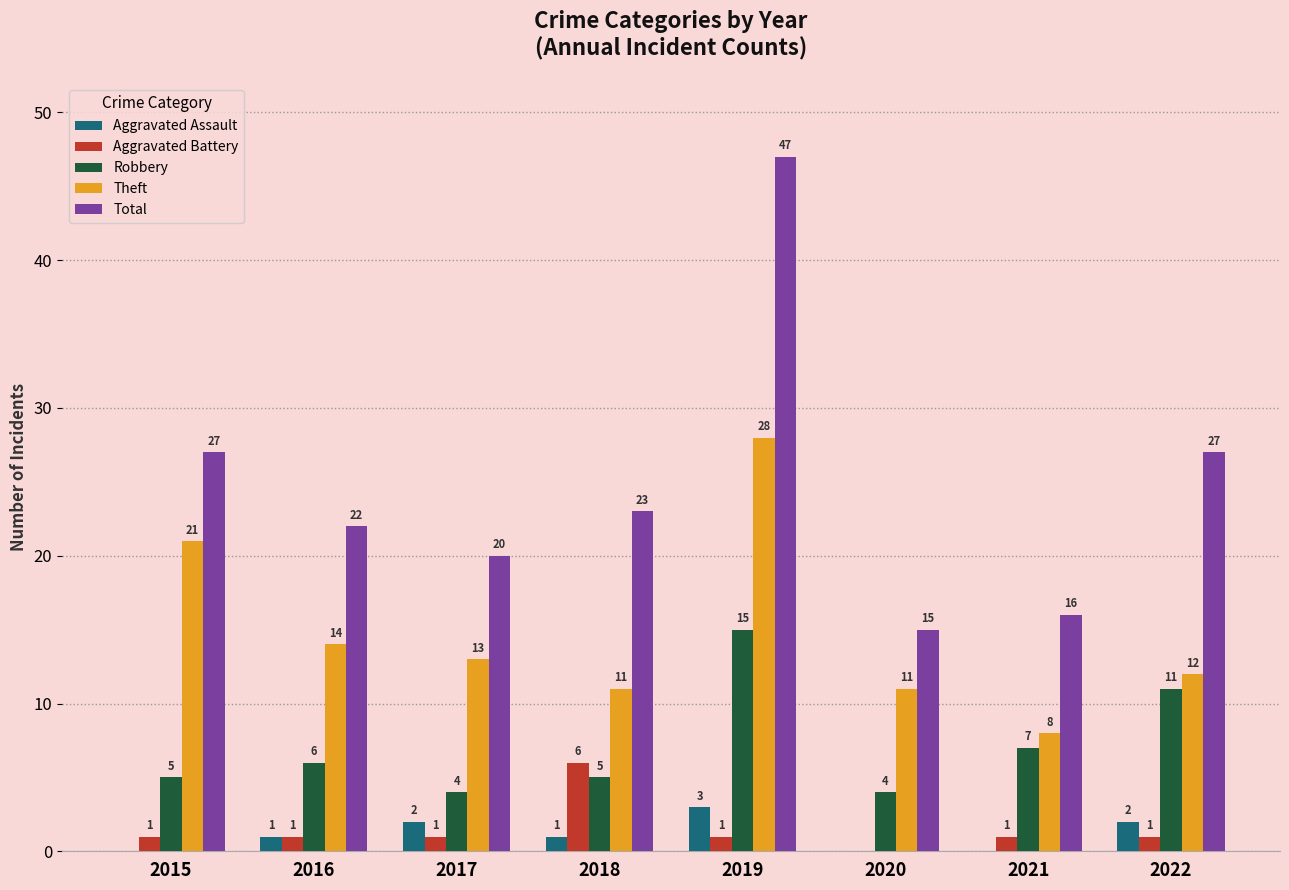

Are the bars horizontal?

No